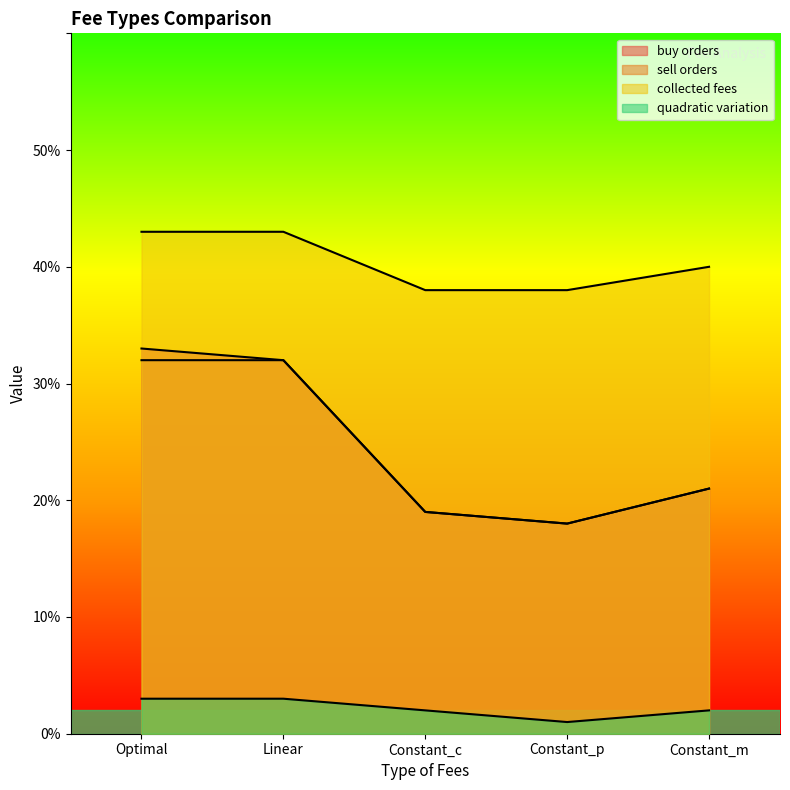

Rank the series by their maximum value, from highest to lowest.

collected fees, buy orders, sell orders, quadratic variation